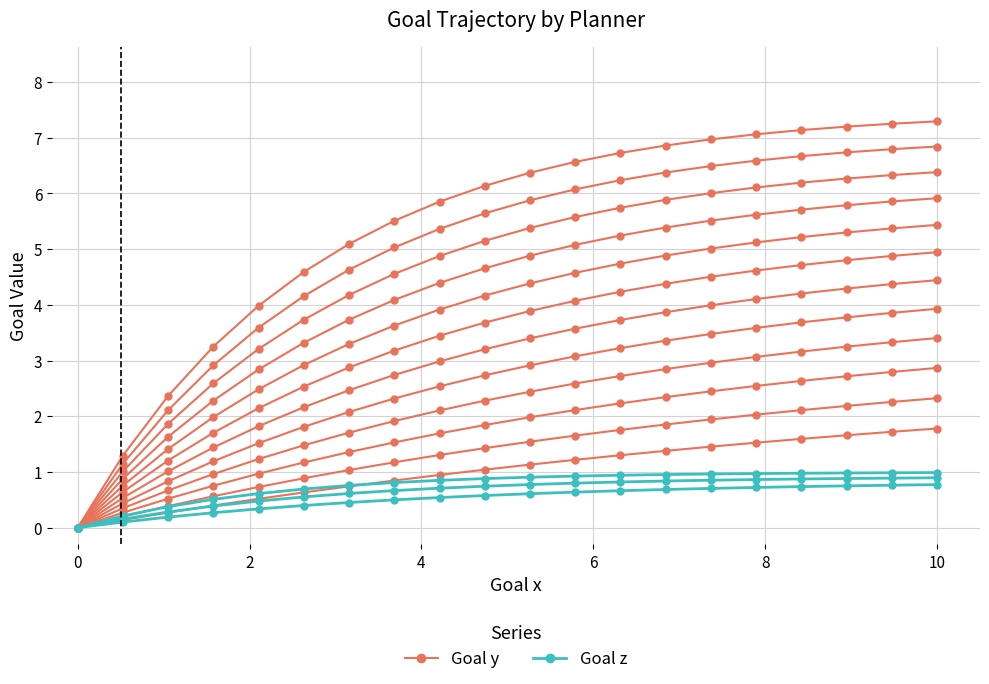

Is it true that Goal y equals 0.9 at 0?

False